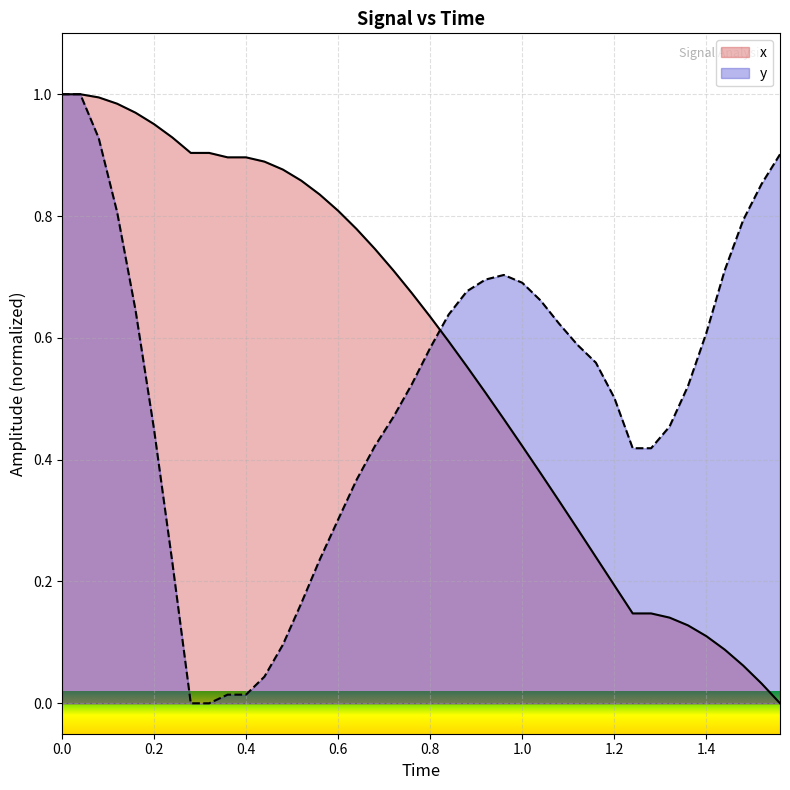

How many times do y and x cross each other?

1